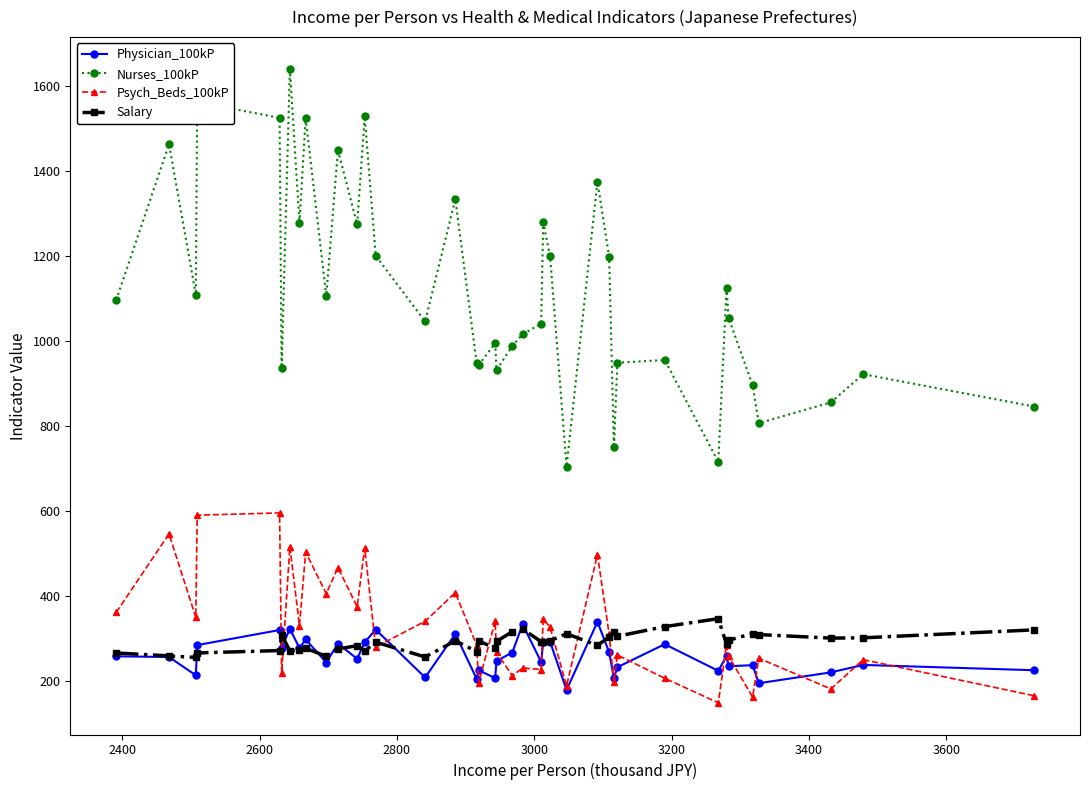

How many lines are shown in the chart?

4